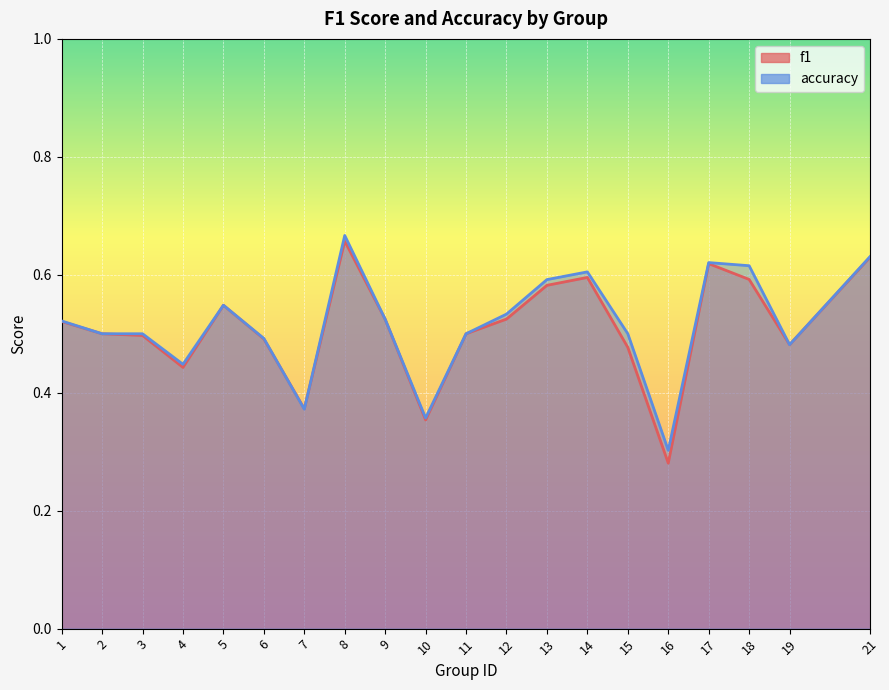

Which label corresponds to the largest value in the chart?

8